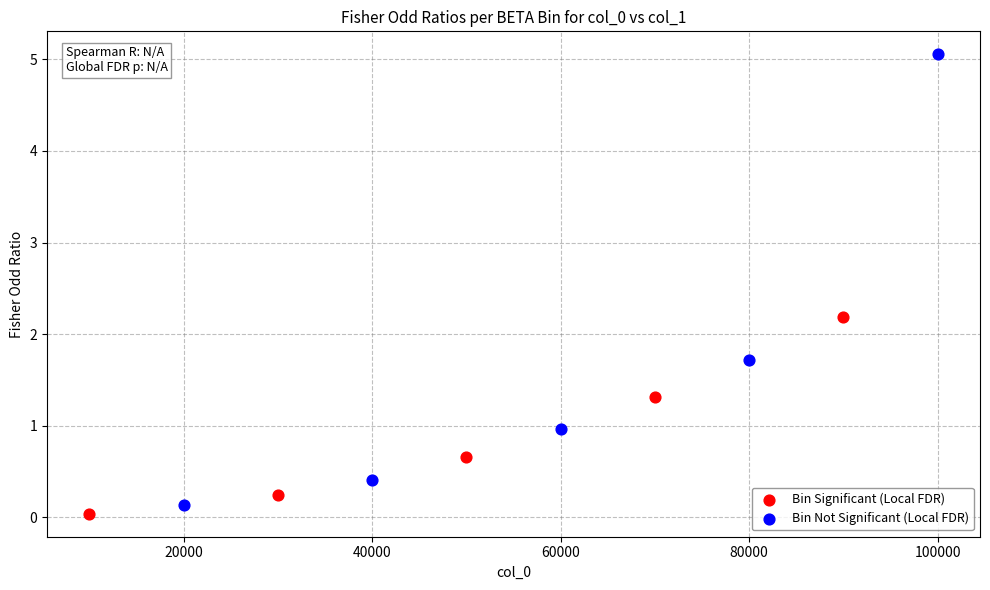

Which series contains the lowest Y value?

Bin Significant (Local FDR)